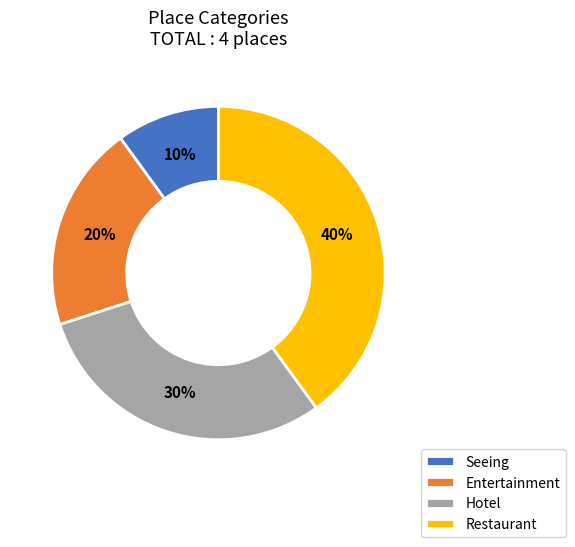

Rank the categories by value from highest to lowest.

Restaurant, Hotel, Entertainment, Seeing